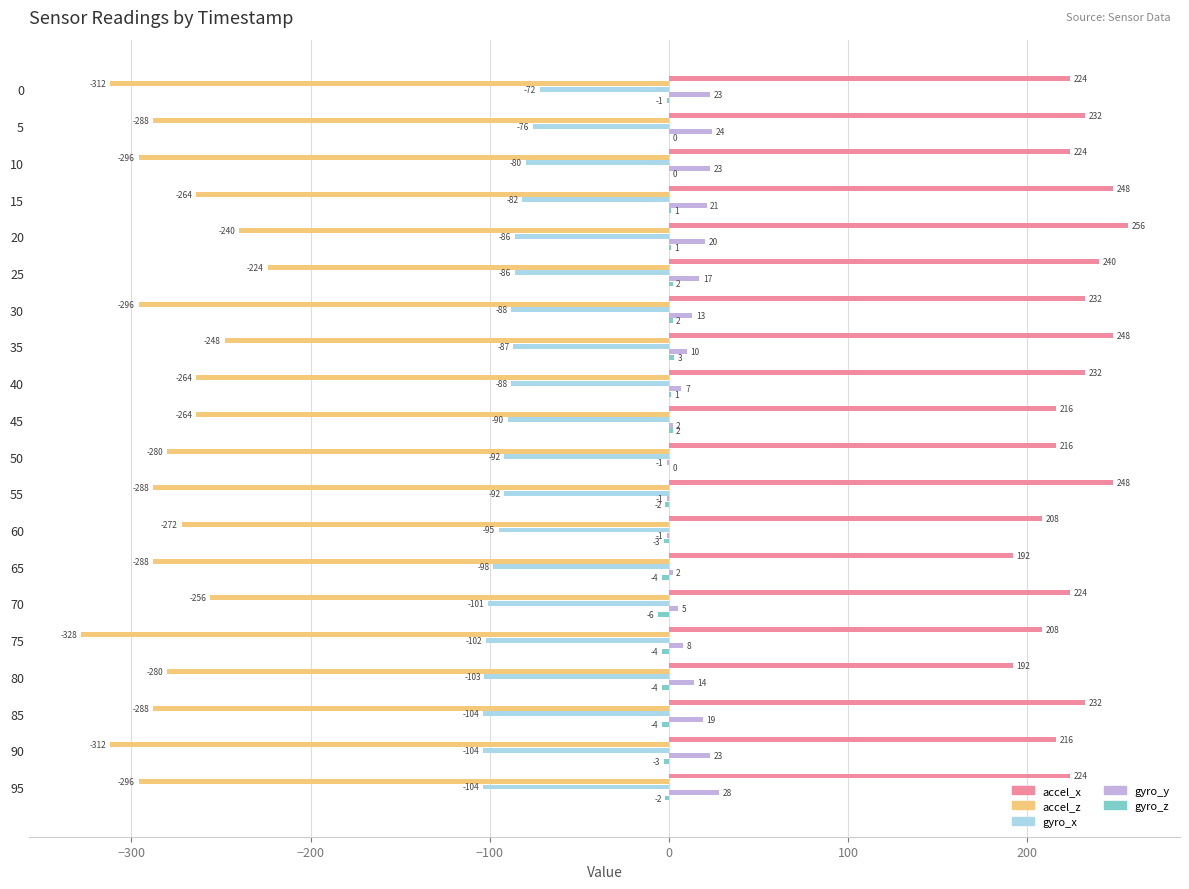

What is the sum of the accel_z values at 80 and 40?

-544